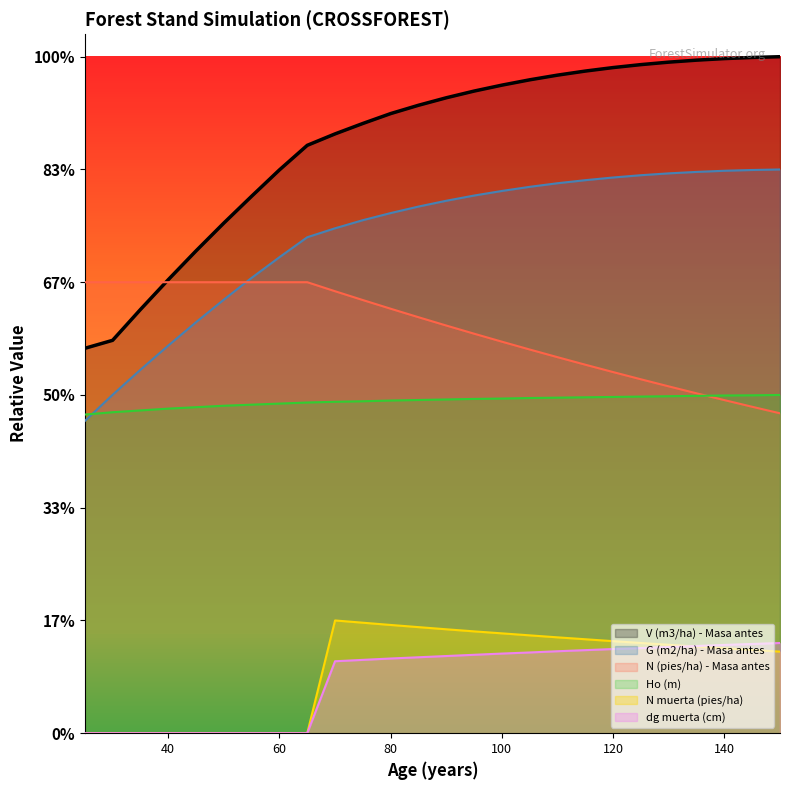

Rank the series by their maximum value, from lowest to highest.

dg muerta (cm), N muerta (pies/ha), Ho (m), N (pies/ha) - Masa antes, G (m2/ha) - Masa antes, V (m3/ha) - Masa antes